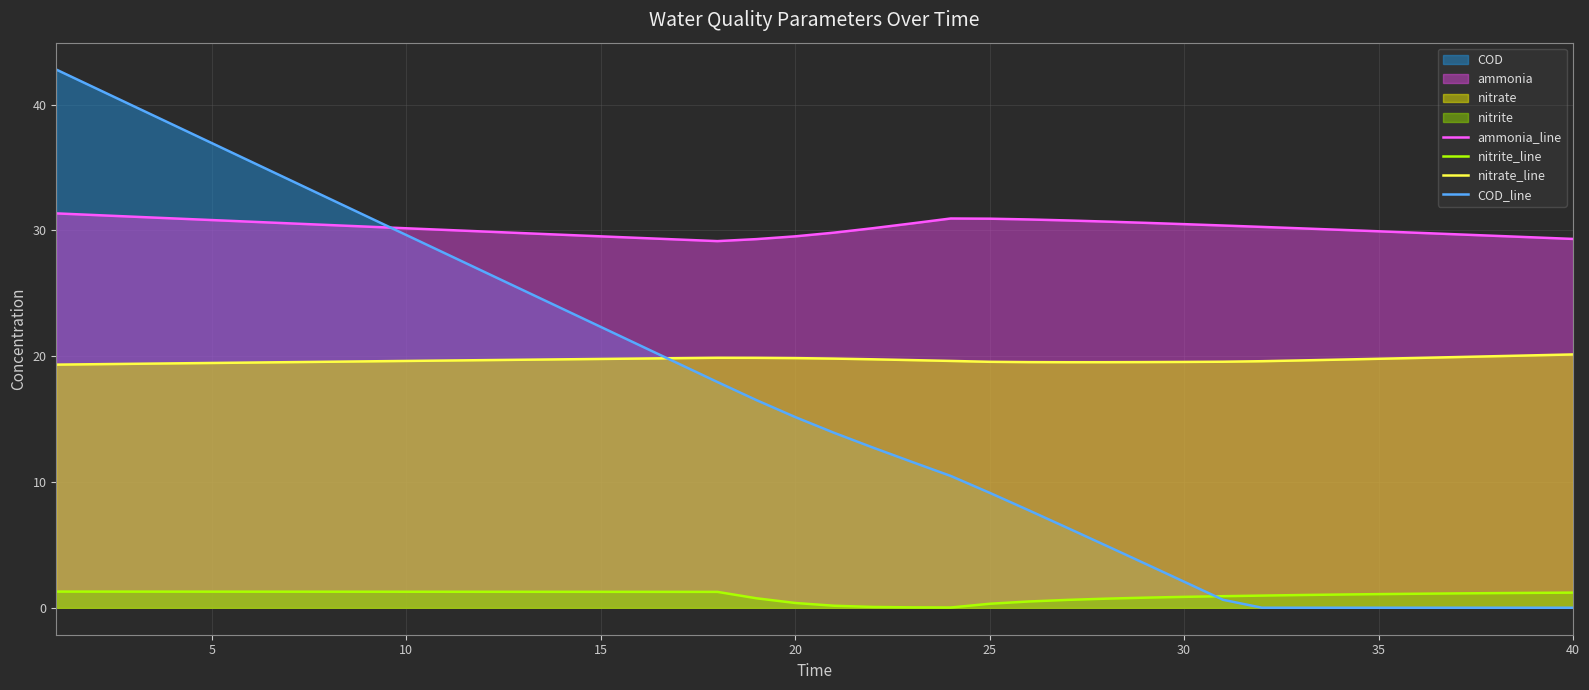

Which series has the largest total across all categories?

ammonia_line